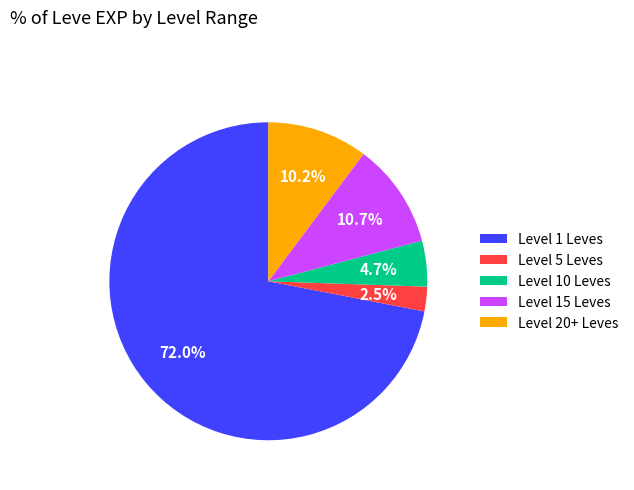

To the nearest percent, what is the average slice percentage?

20%